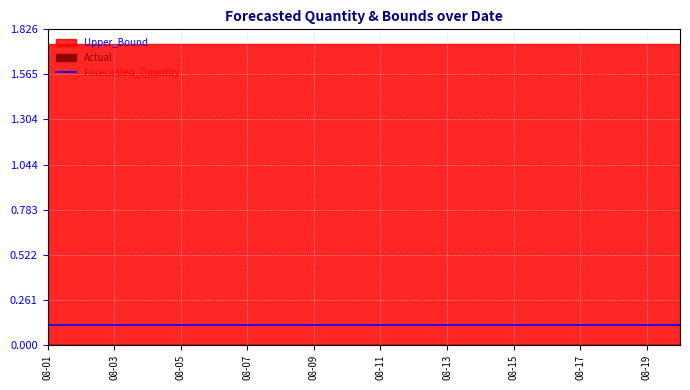

What is the lowest value of the Upper_Bound series?

1.7